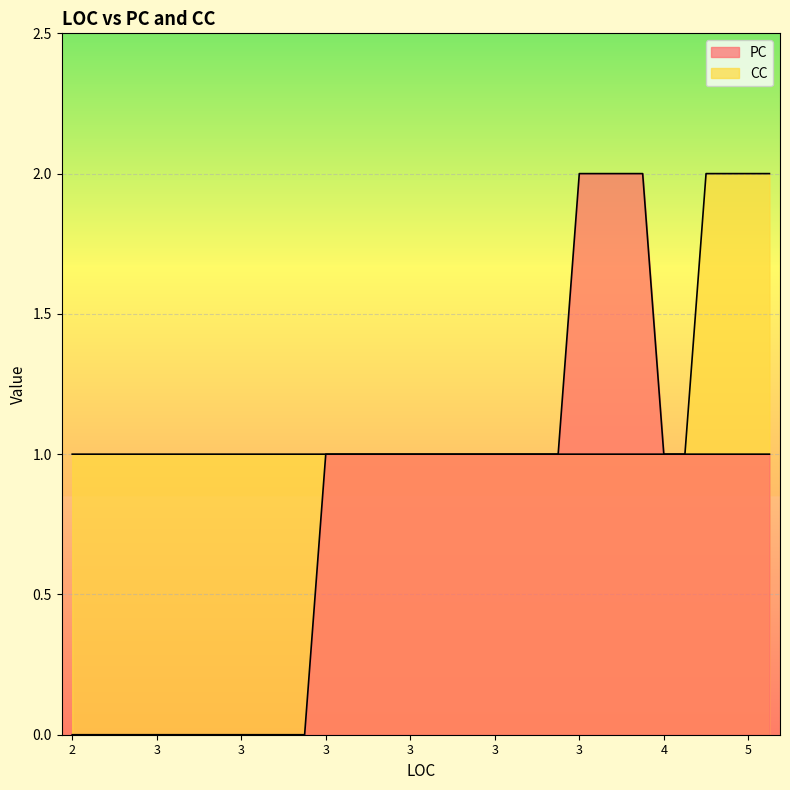

Which category has the lowest value in the CC series?

2